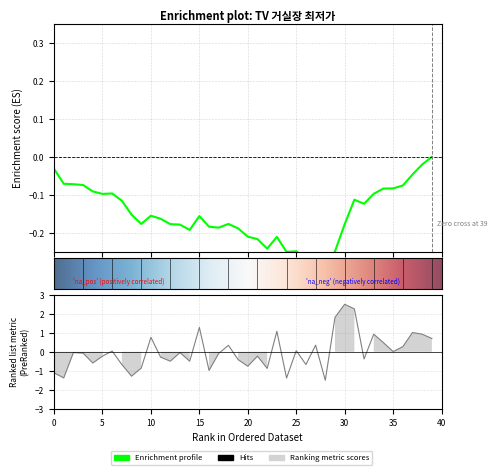

True or false: the data shows 3.1 at 31.

False